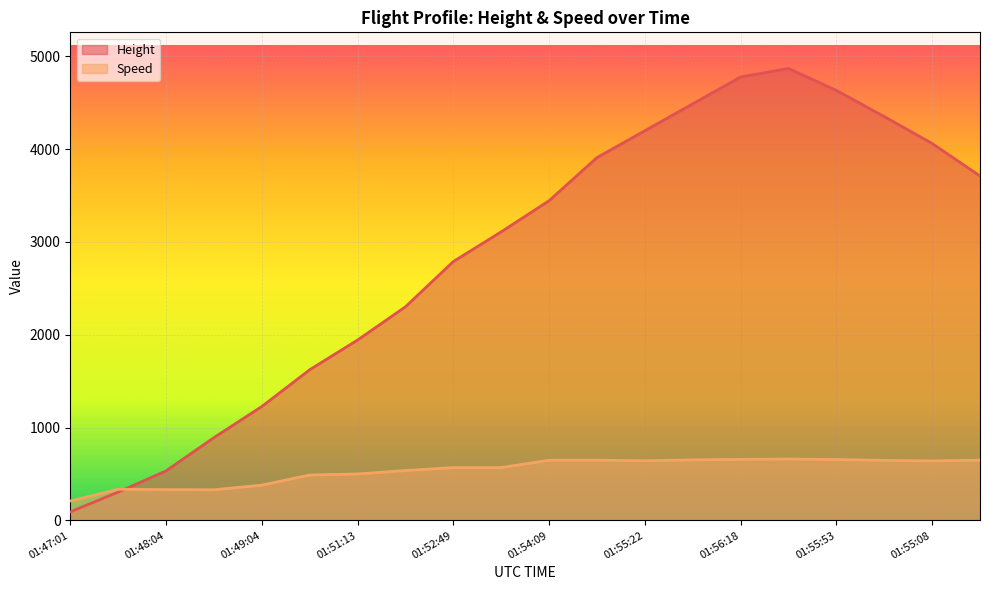

Which series has the widest spread of values?

Height